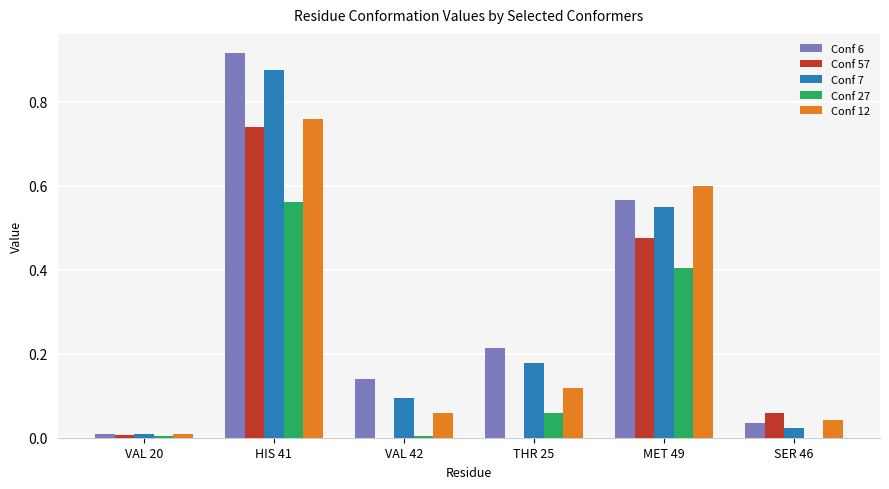

What are all the series names shown in the legend?

Conf 6, Conf 57, Conf 7, Conf 27, Conf 12